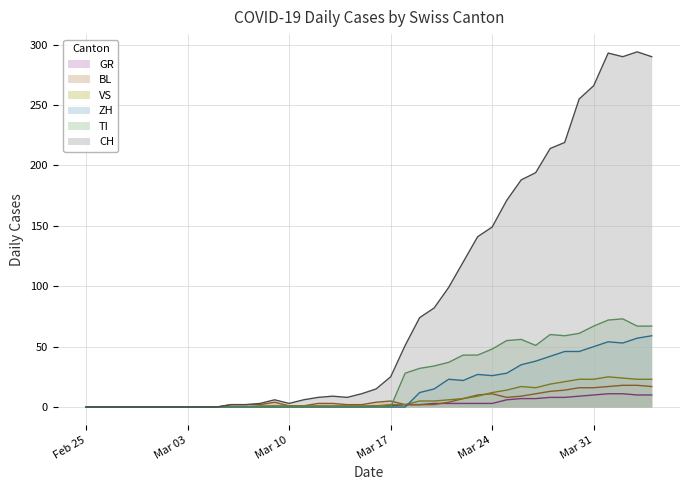

What is the spread (max minus min) of values at Mar 31?

256